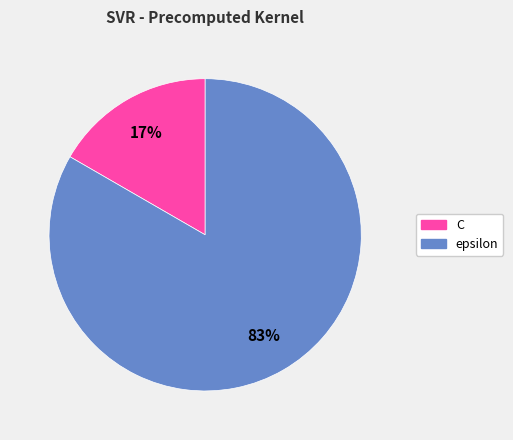

Is it true that C is 17% of the pie?

True